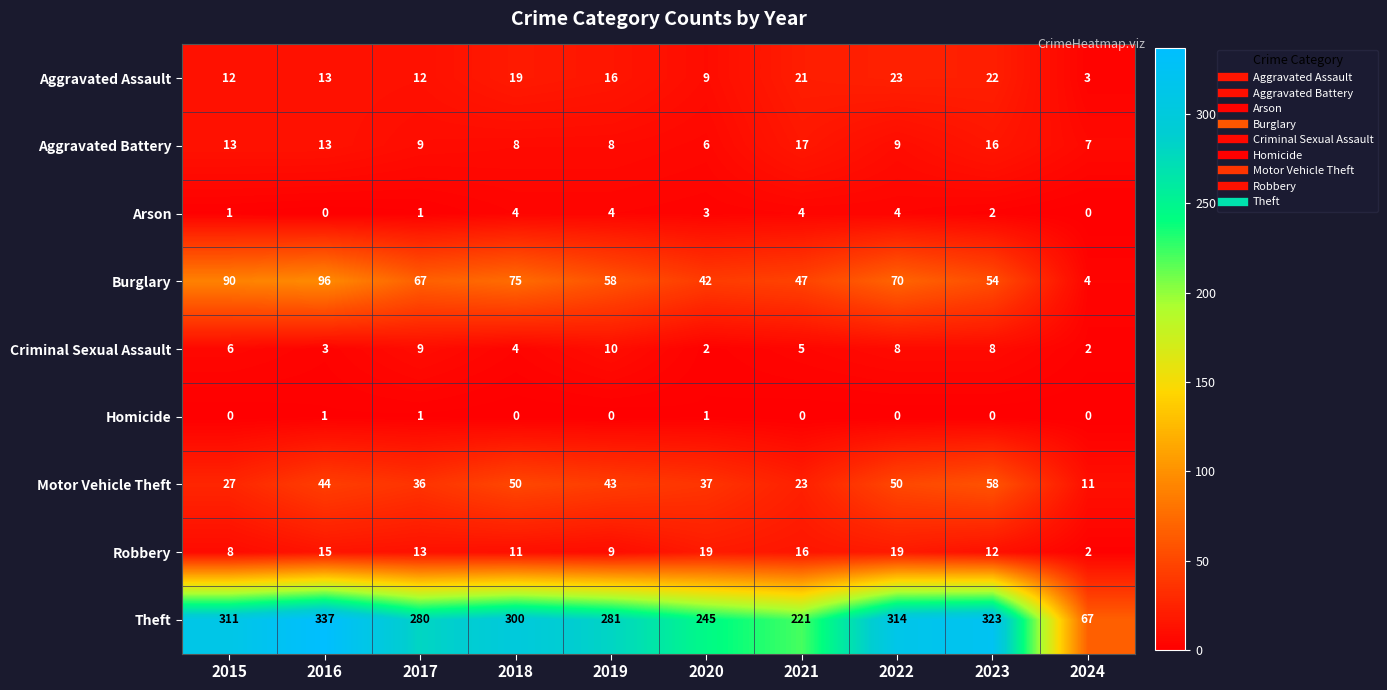

How many categories are shown in the chart?

10